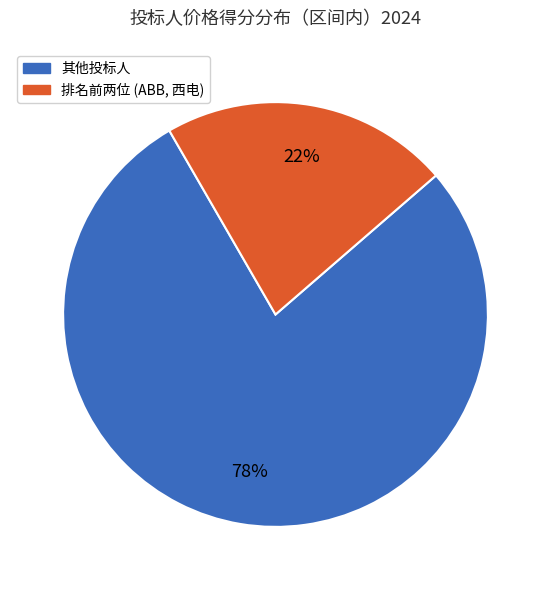

Count the number of slices in the pie.

2